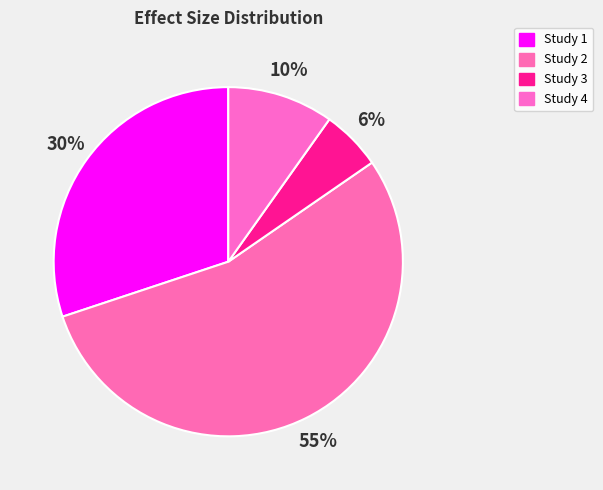

Which slice is the smallest?

Study 3